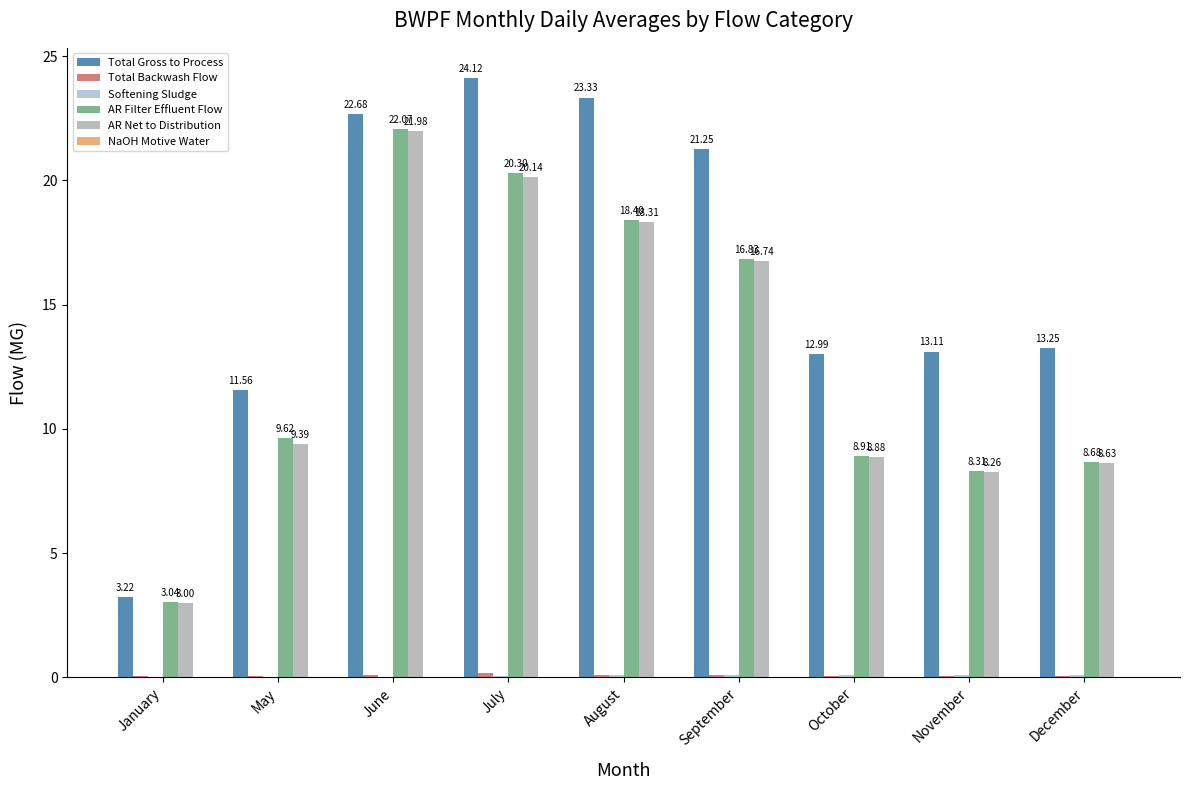

What is the label of the 2nd bar from the left?

May